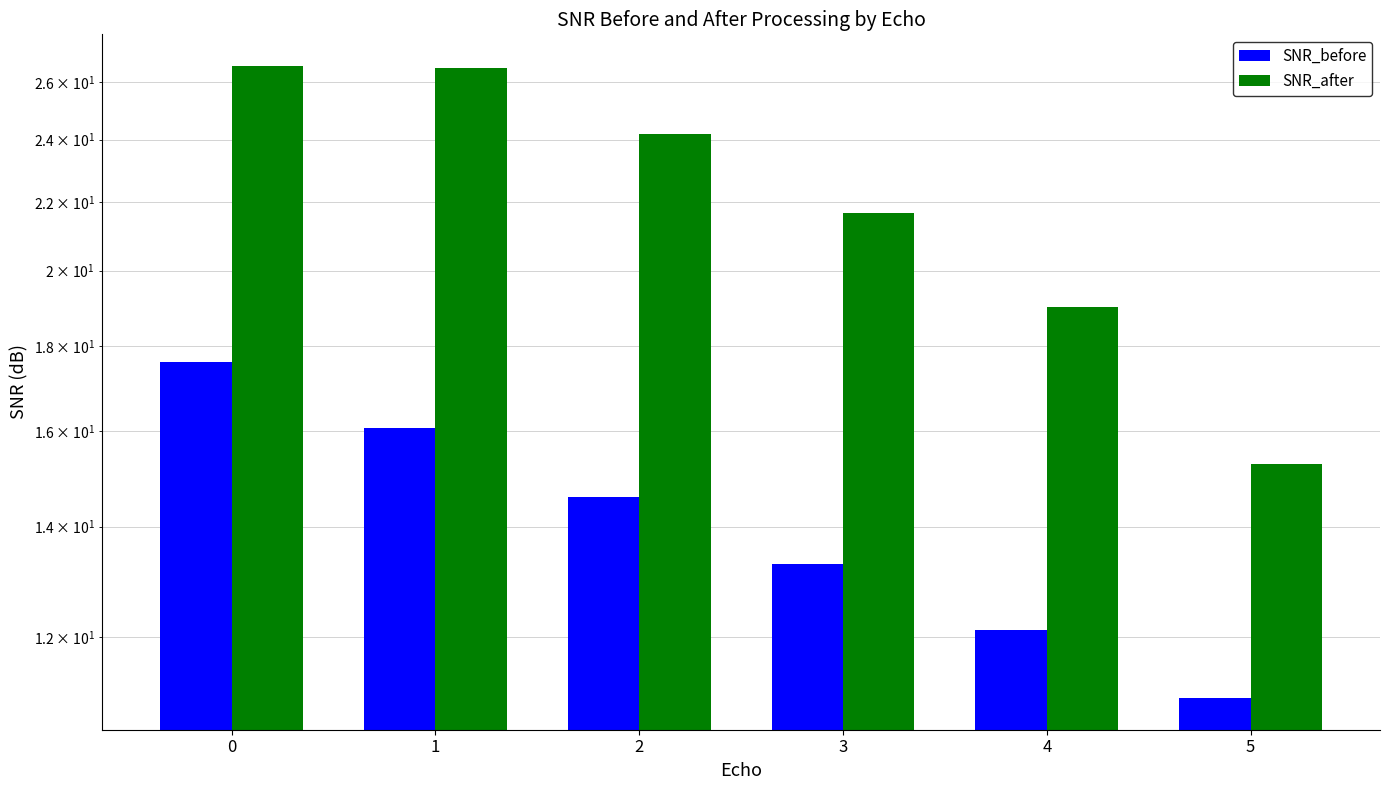

What is the total value across all series at 4?

31.1